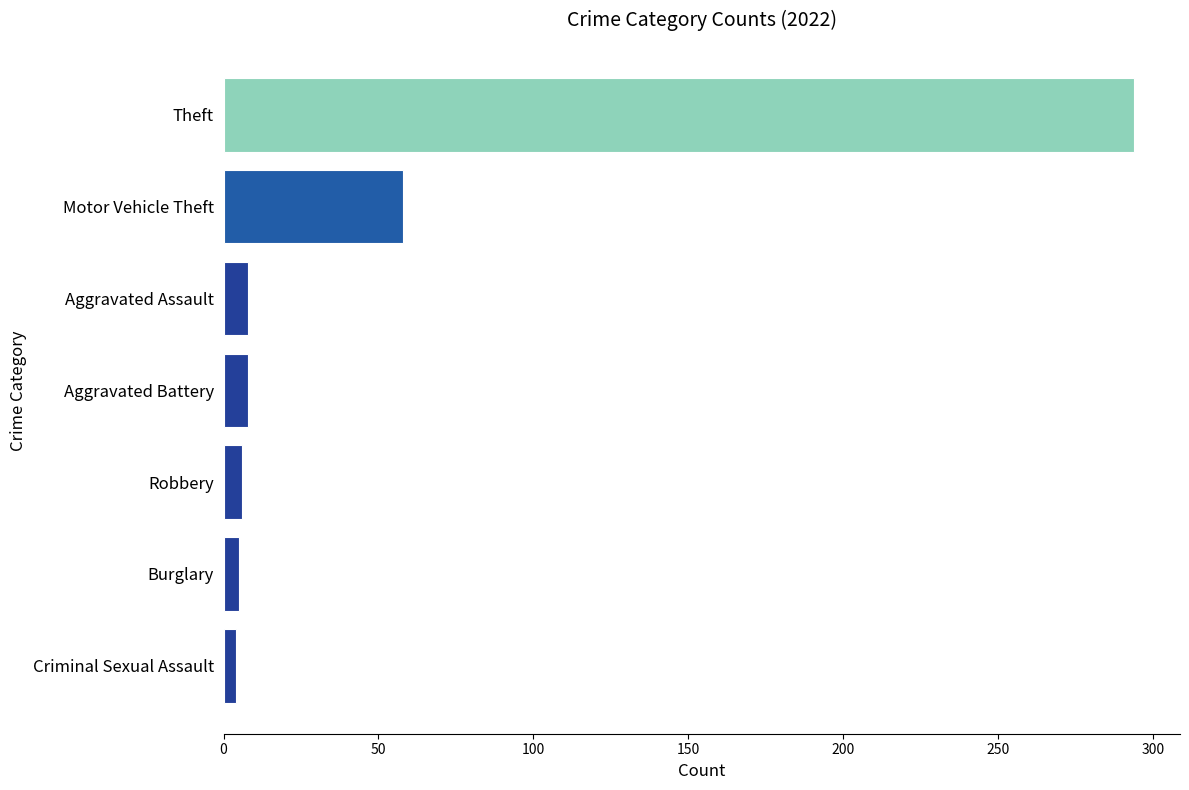

What is the label of the 1st bar from the top?

Theft